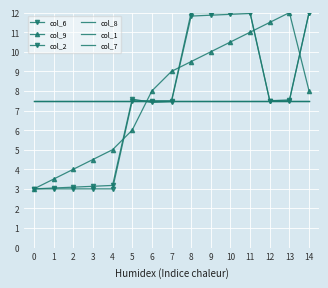

How many lines are shown in the chart?

6